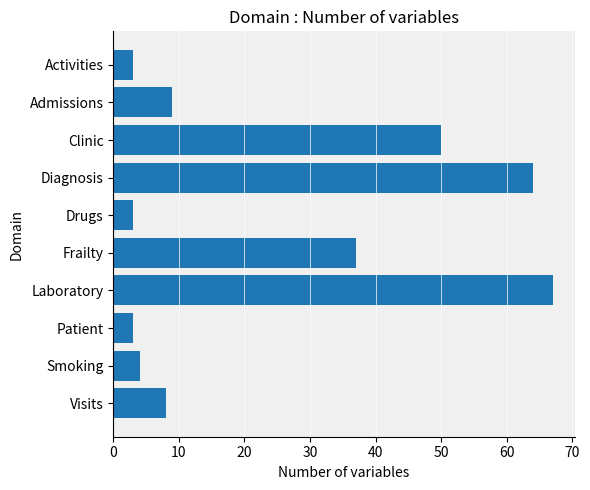

Is it true that the value at Frailty is 37?

True